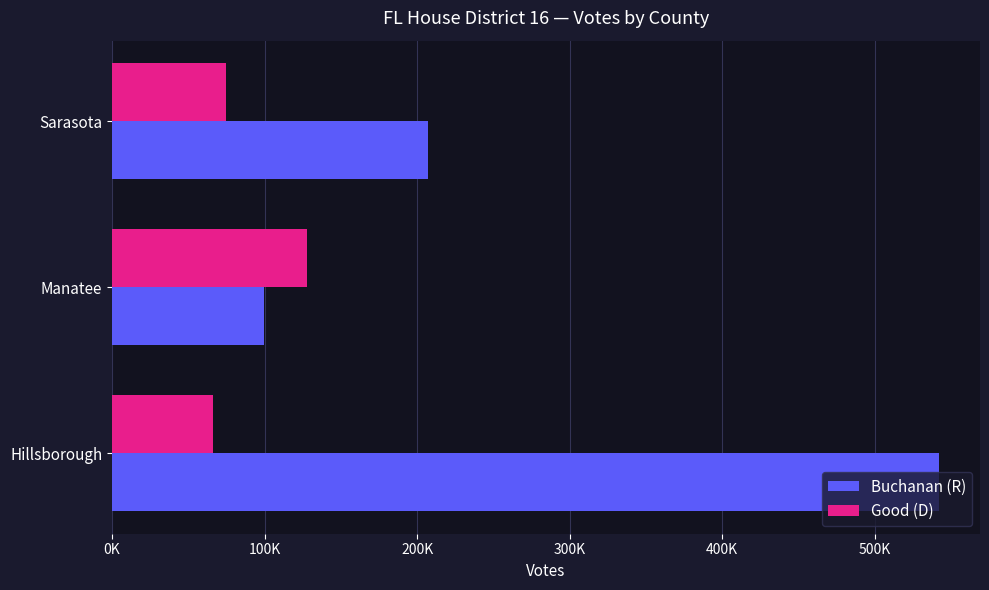

What are all the series names shown in the legend?

Buchanan (R), Good (D)